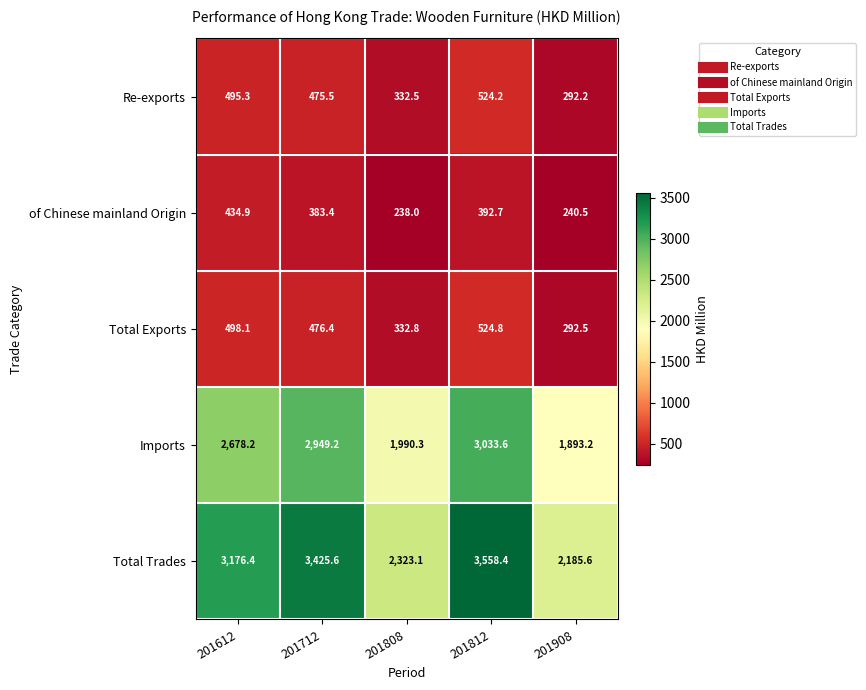

Reading left to right, list all the values displayed in this chart.

Re-exports: 495.3	475.5	332.5	524.2	292.2
of Chinese mainland Origin: 434.9	383.4	238.0	392.7	240.5
Total Exports: 498.1	476.4	332.8	524.8	292.5
Imports: 2678.2	2949.2	1990.3	3033.6	1893.2
Total Trades: 3176.4	3425.6	2323.1	3558.4	2185.6